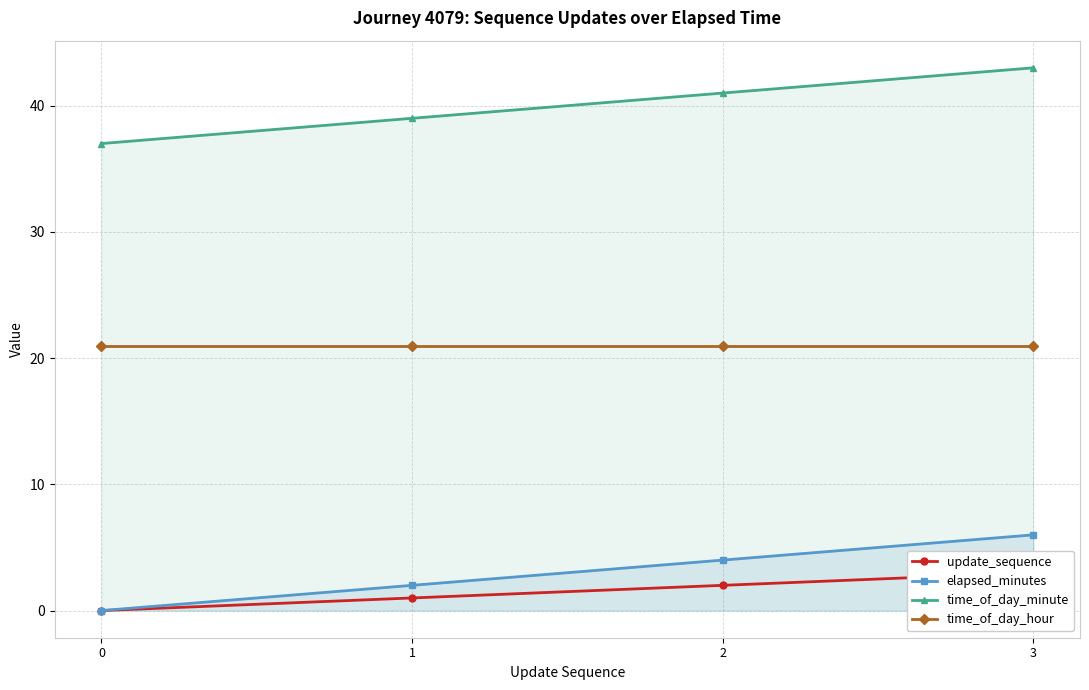

How many values in the time_of_day_minute series are below 41?

2